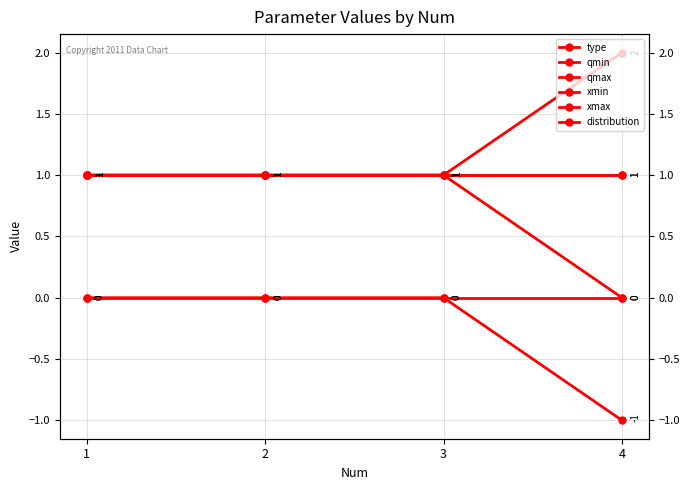

What is the minimum value shown in the chart?

-1